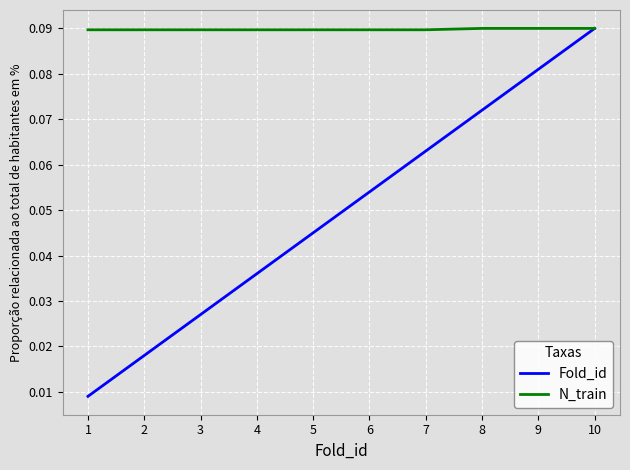

Which series changed the most between 4 and 8?

Fold_id